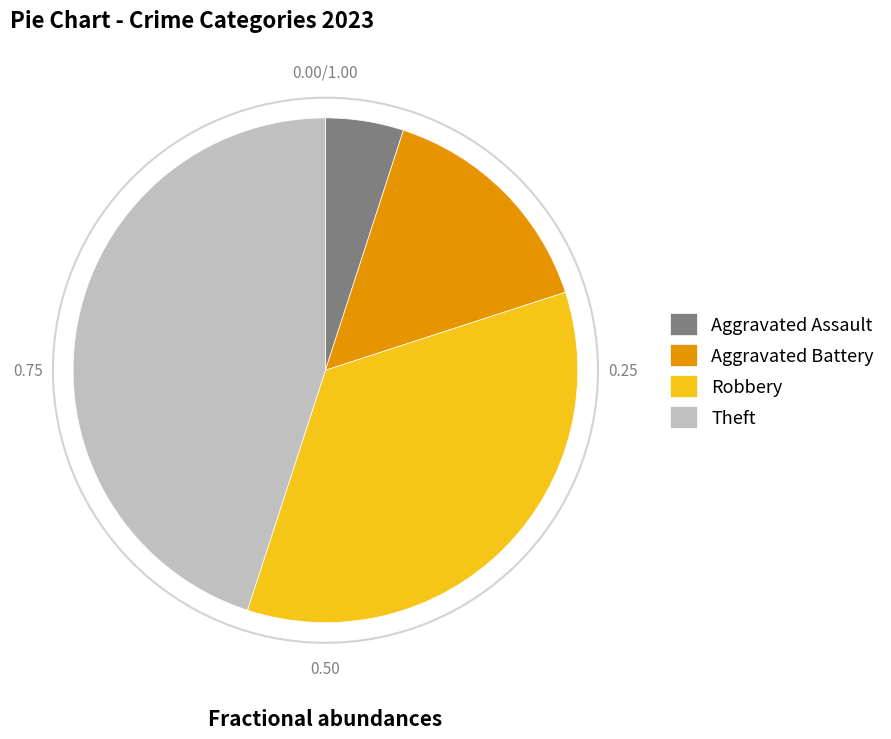

The Robbery slice represents 47% of the pie. True or false?

False